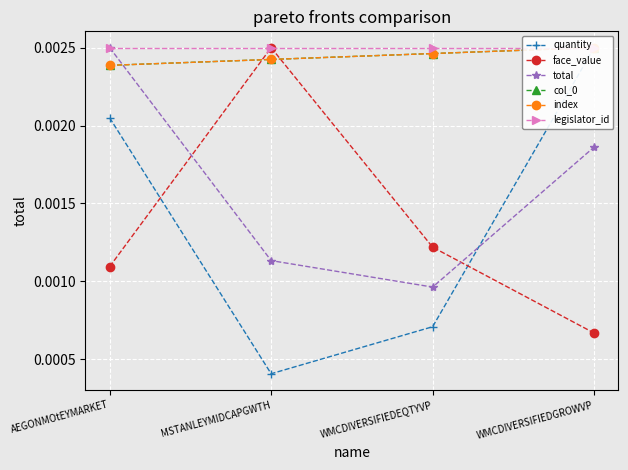

Rank the categories by quantity value from highest to lowest.

WMCDIVERSIFIEDGROWVP, AEGONMOtEYMARKET, WMCDIVERSIFIEDEQTYVP, MSTANLEYMIDCAPGWTH